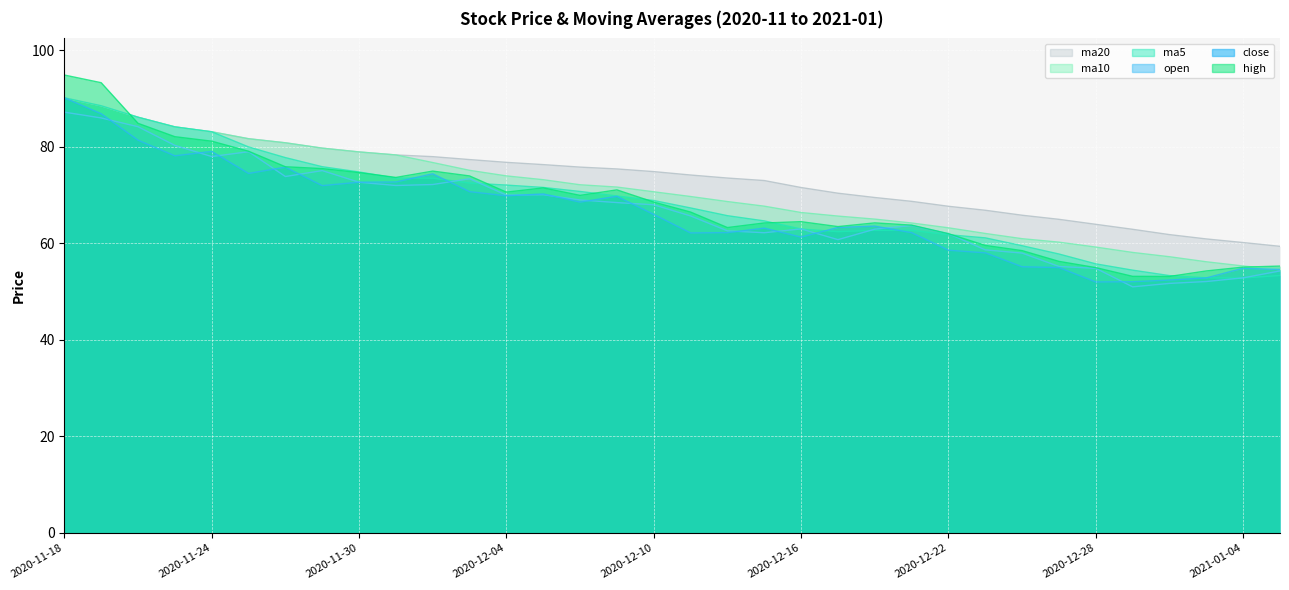

What is the value of the close point at the 14th from the left?

70.2